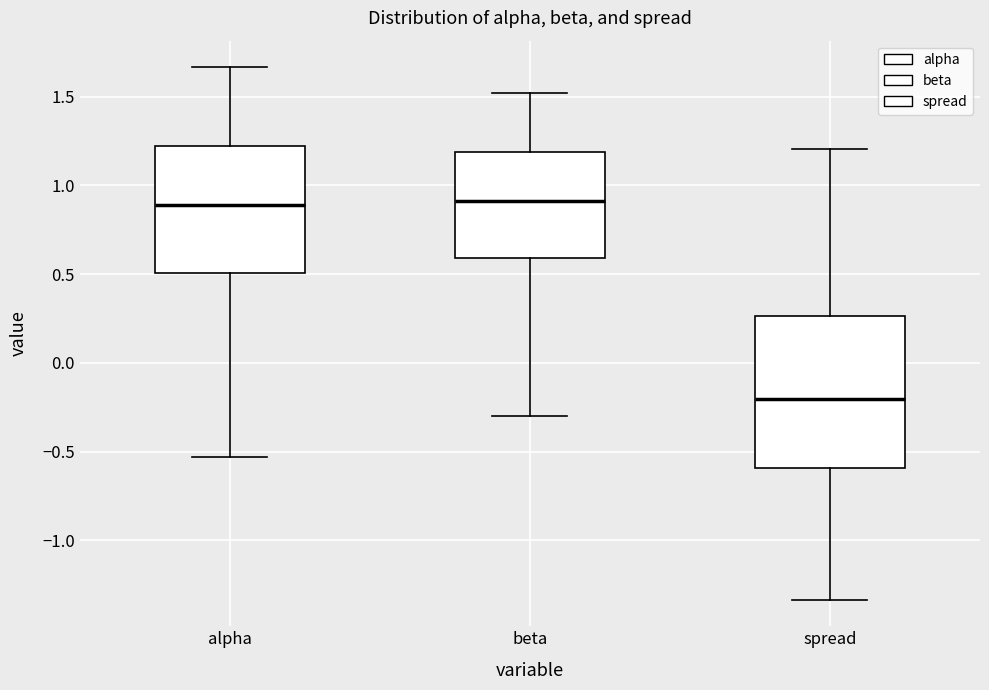

Reading left to right, read every box against the y-axis: the position of its median line, the range the box covers, and the ends of its whiskers. The values are not printed on the chart, so give them approximately, as read against the axis.

alpha: median 0.90, box 0.50 to 1.20, whiskers -0.55 to 1.65
beta: median 0.90, box 0.60 to 1.20, whiskers -0.30 to 1.50
spread: median -0.20, box -0.60 to 0.25, whiskers -1.35 to 1.20